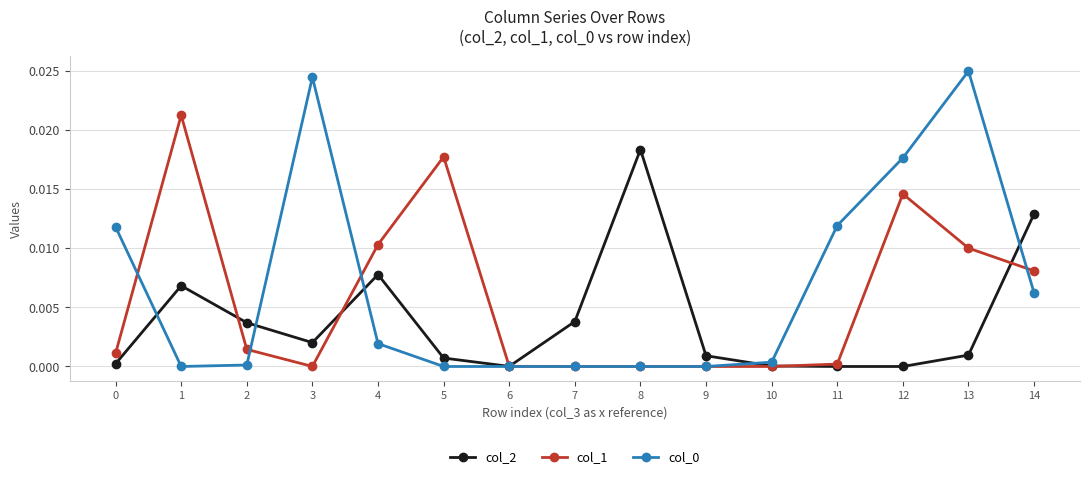

At which category does col_1 reach its first local peak?

1